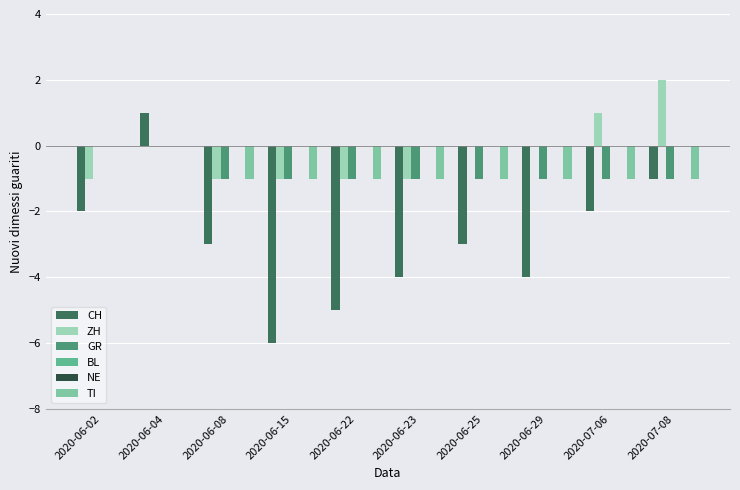

Does the chart contain any negative values?

Yes